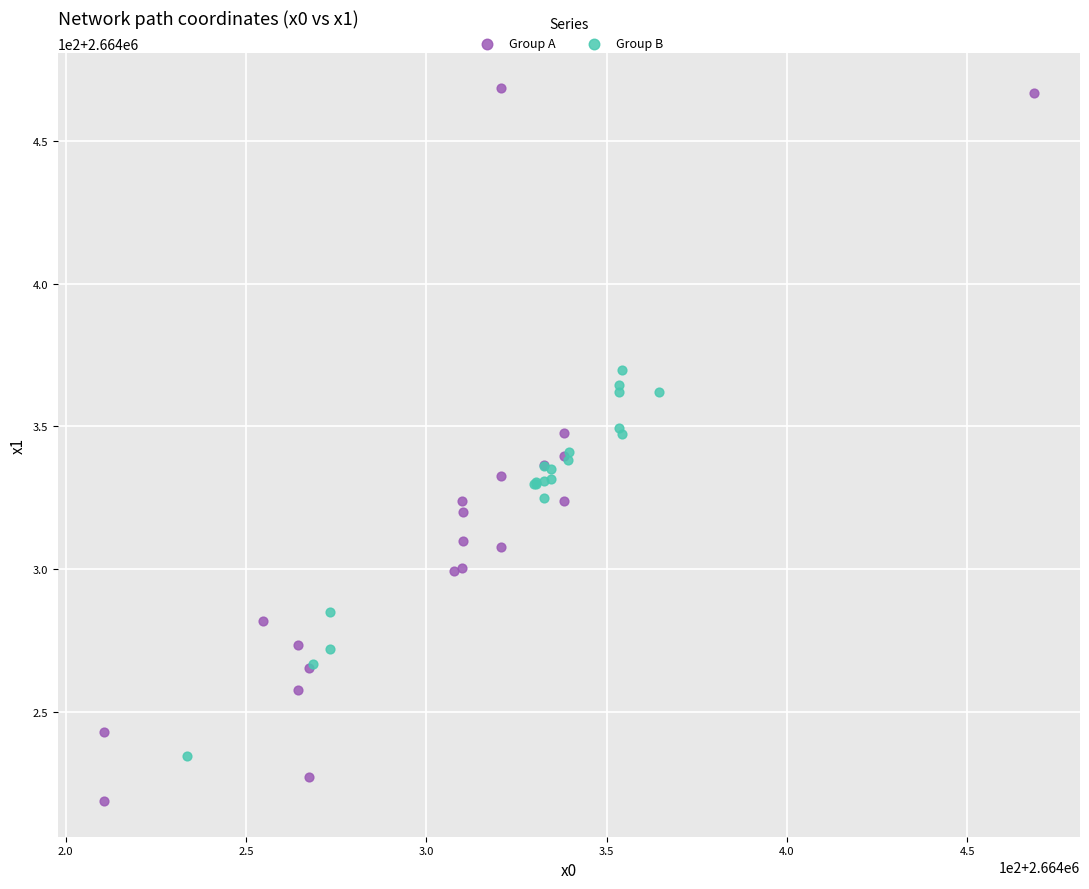

Which series has the widest spread of Y values?

Group A